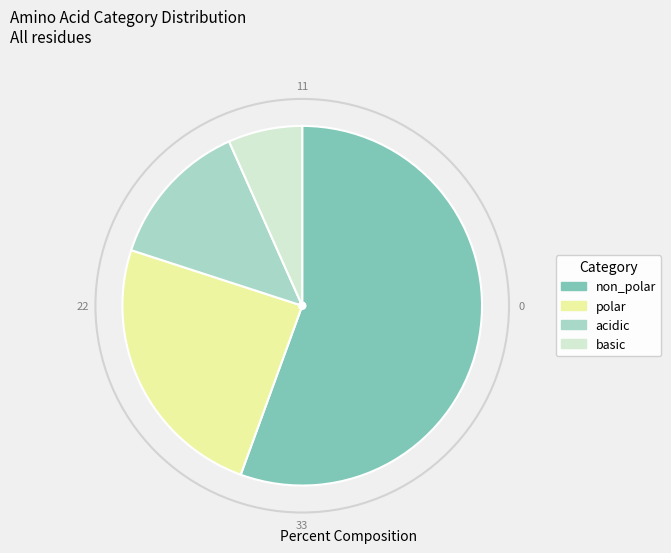

Approximately how many times larger is the value at polar compared to acidic?

1.8